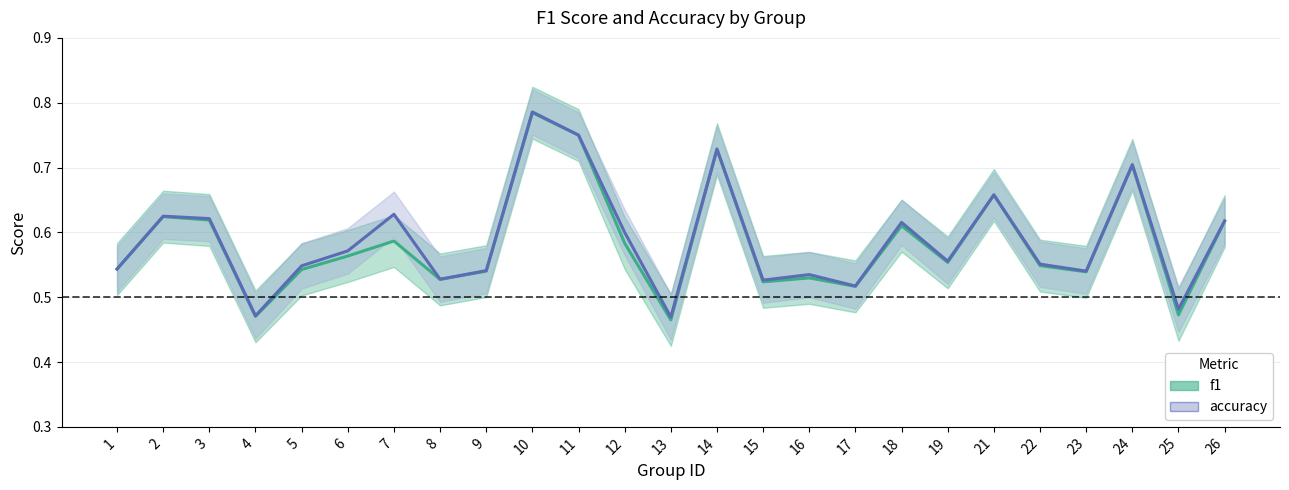

What is the value of the f1_line point at the 10th from the left?

0.8